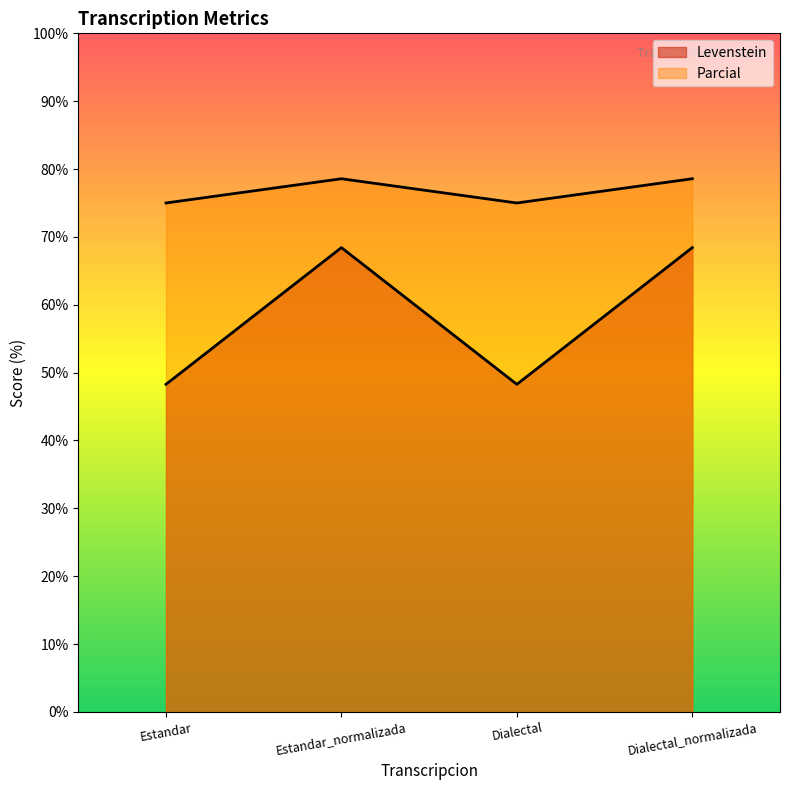

True or false: Parcial and Levenstein intersect in this chart.

False